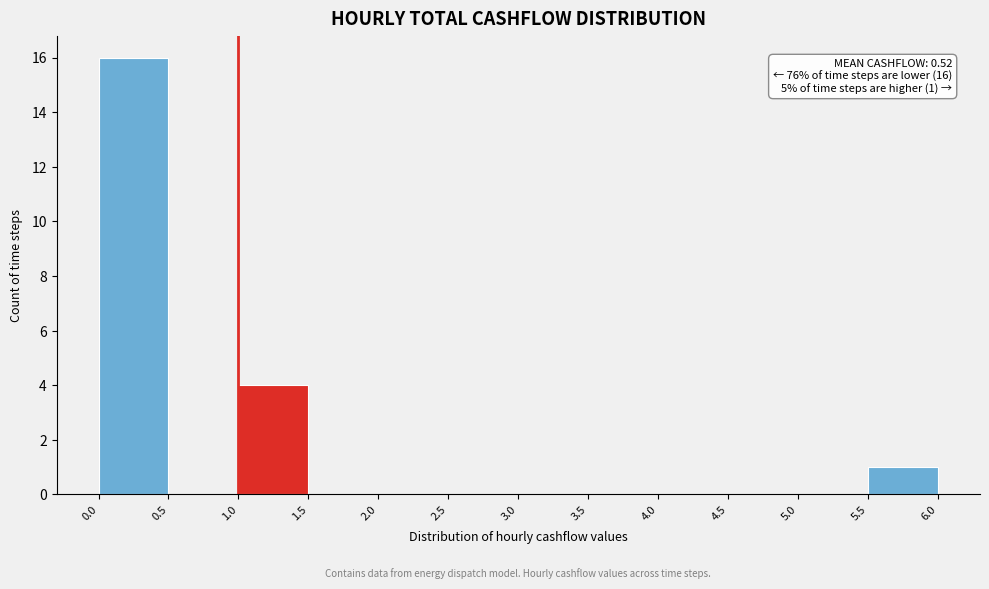

Over which range of the x-axis is the bar tallest?

0.0 to 0.5